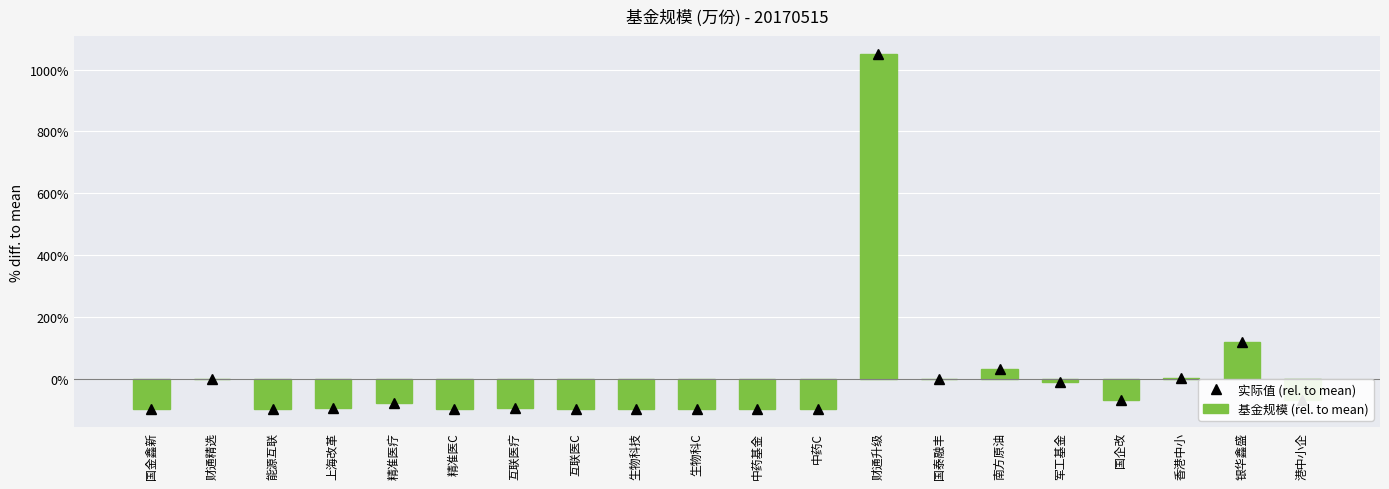

The chart shows a value of -143.7 at 互联医疗. True or false?

False